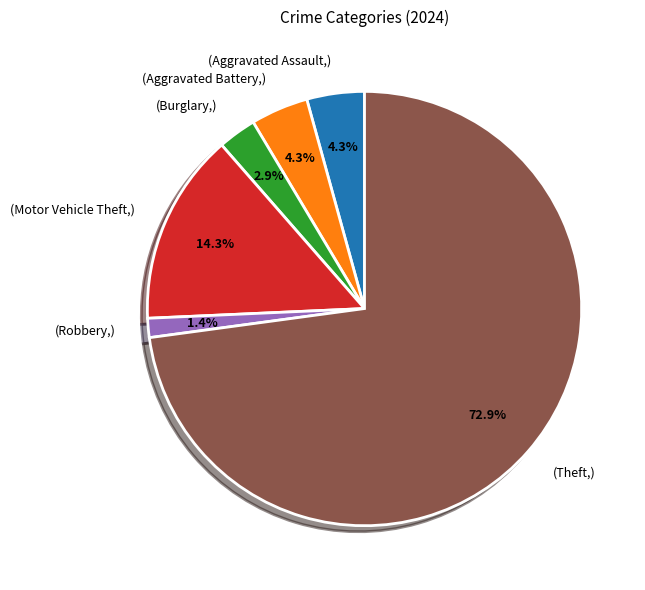

Does any single category account for the majority?

Yes